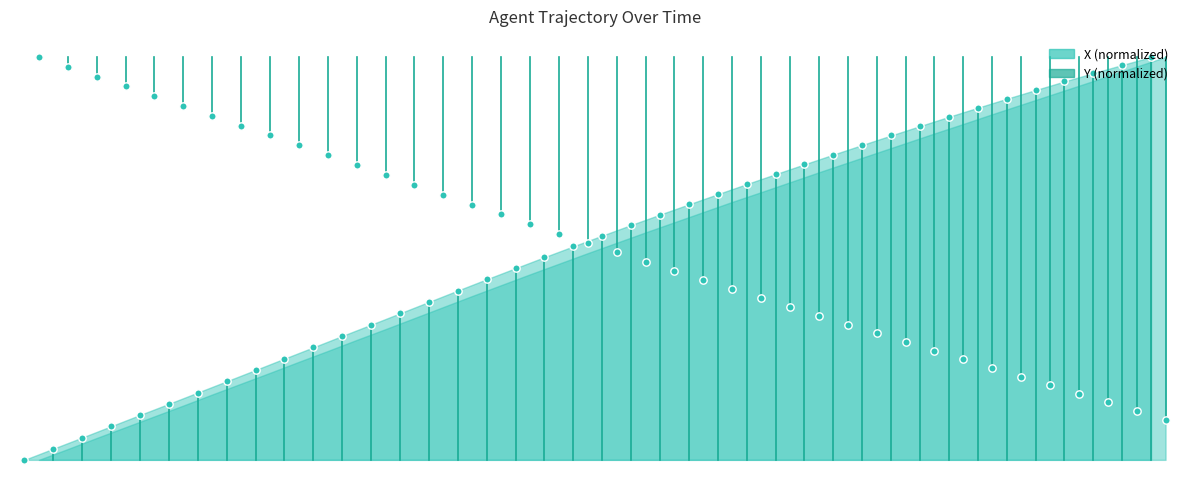

Is the value of X markers at 17 greater than the value of Y markers at 35?

Yes